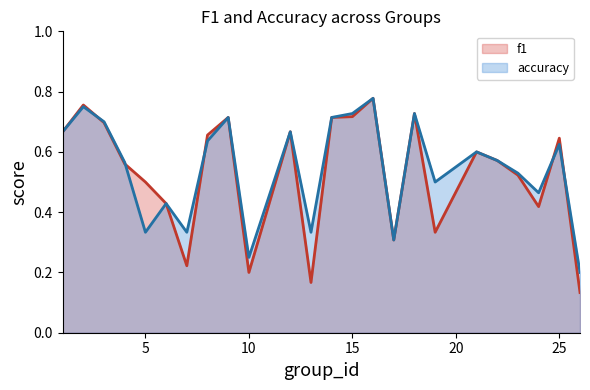

Where do f1 and accuracy first cross each other?

2 and 3